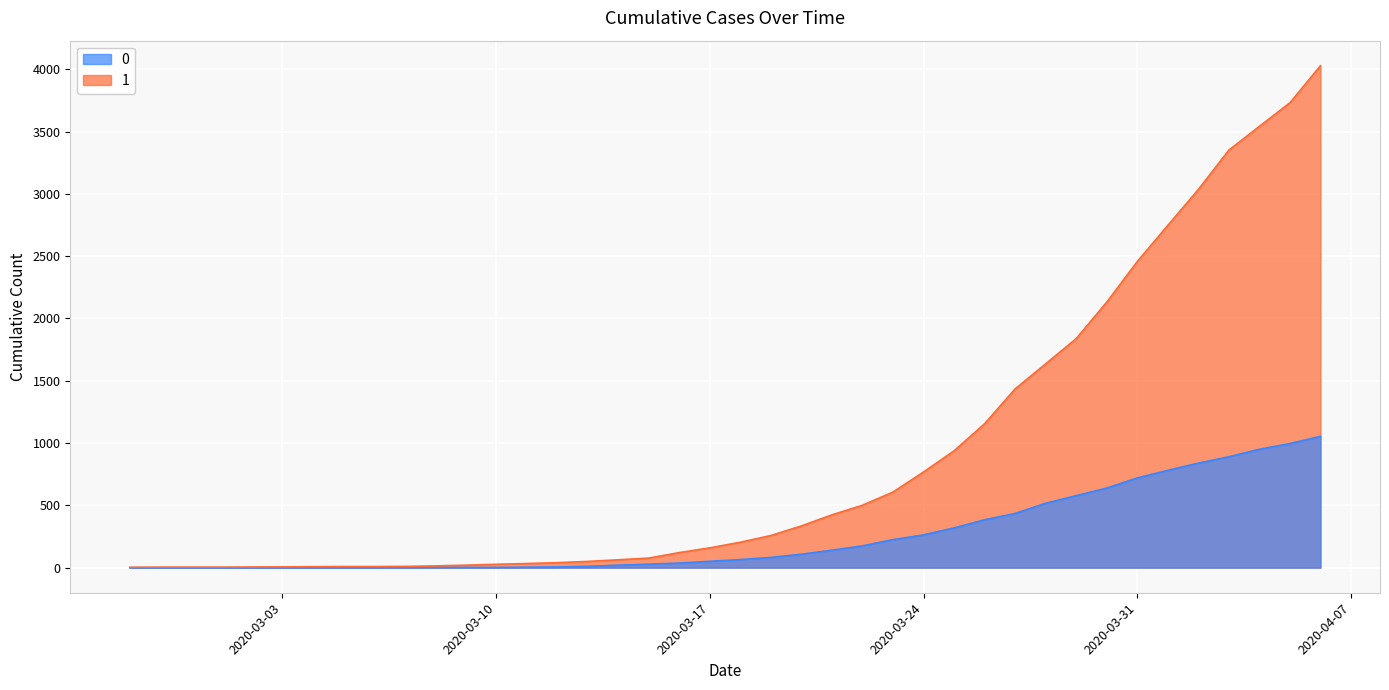

What is the average value of the 0 series?

258